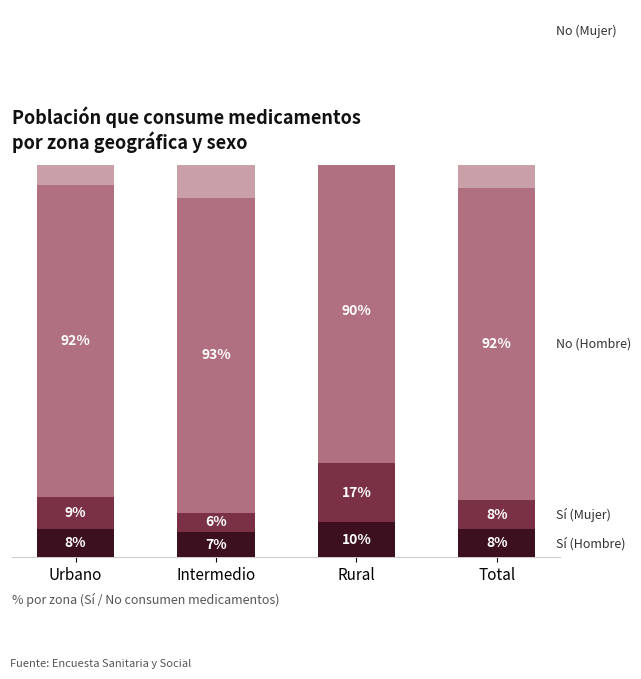

Read the Sí Hombre value at Urbano.

8.3